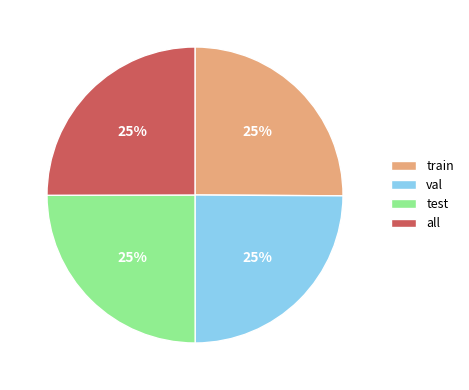

To the nearest percent, what is the combined percentage of train and test?

50%